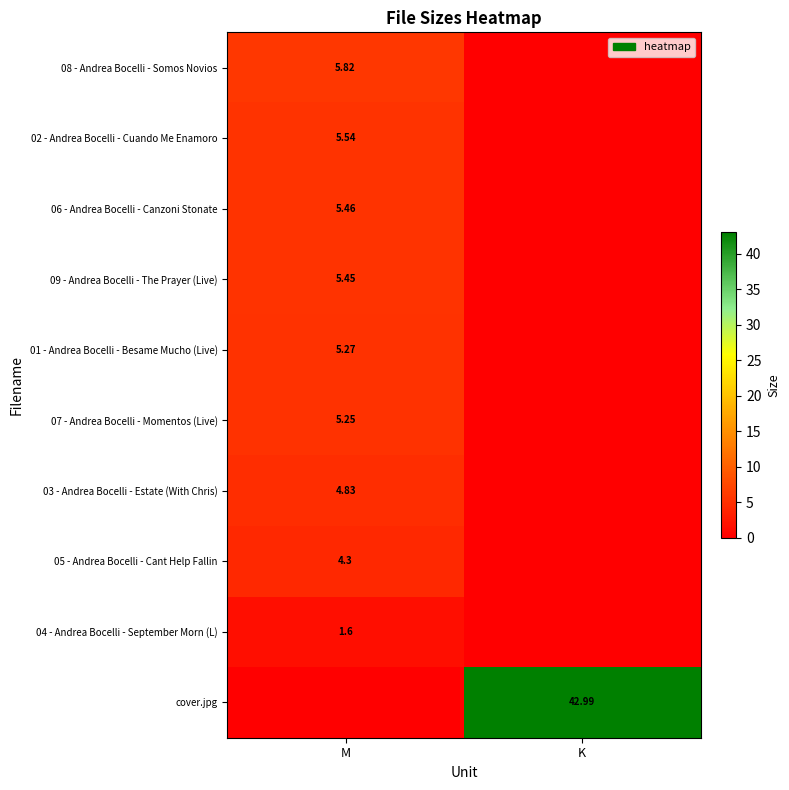

What is the sum of the 09 - Andrea Bocelli - The Prayer (Live) values at M and K?

5.5